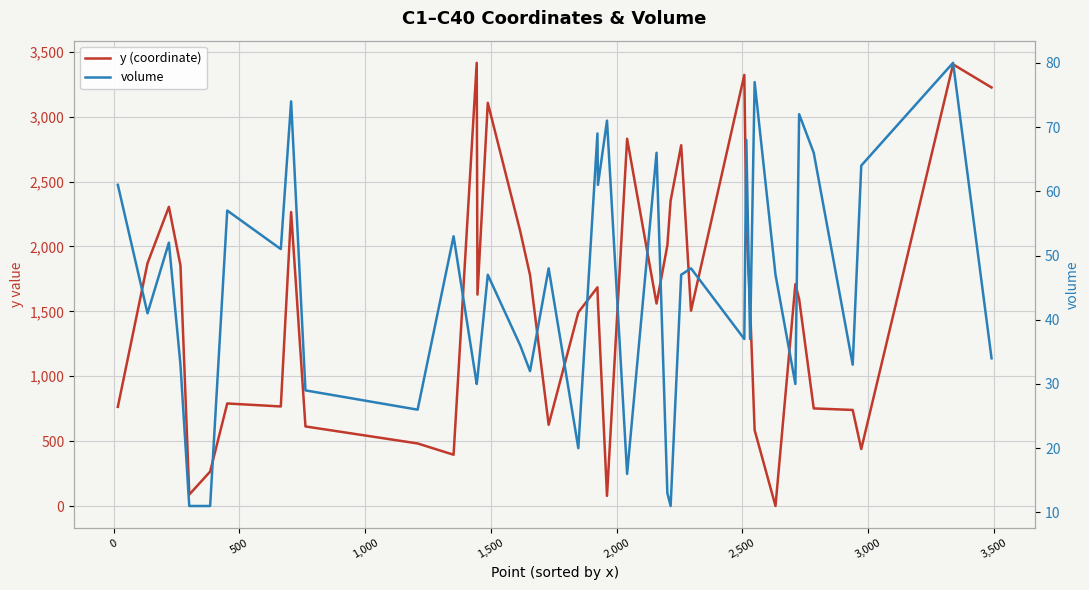

How many data points does each series have?

40